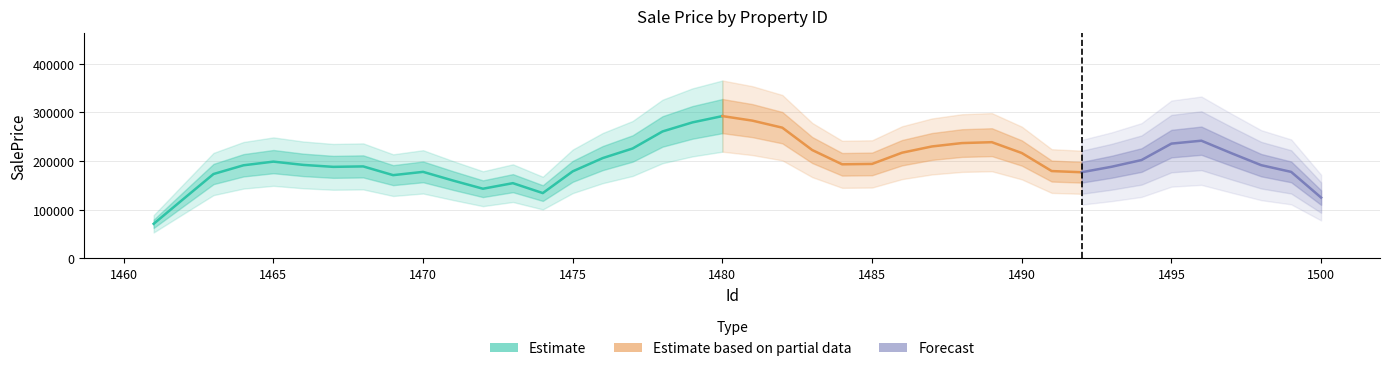

Are the bars grouped side by side (vs. stacked)?

No